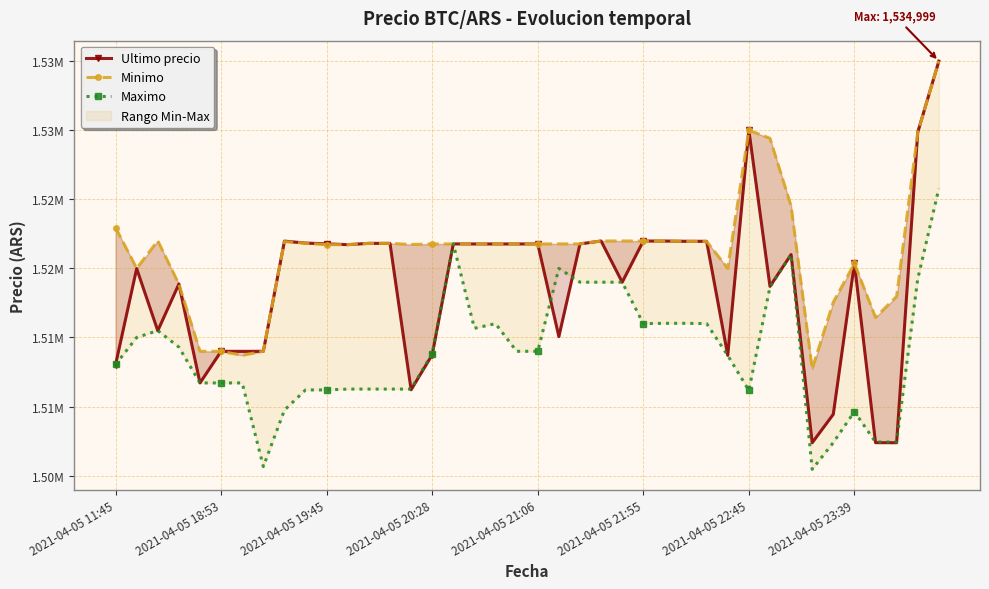

In Minimo, how many points are lower than both neighbors (excluding endpoints)?

7